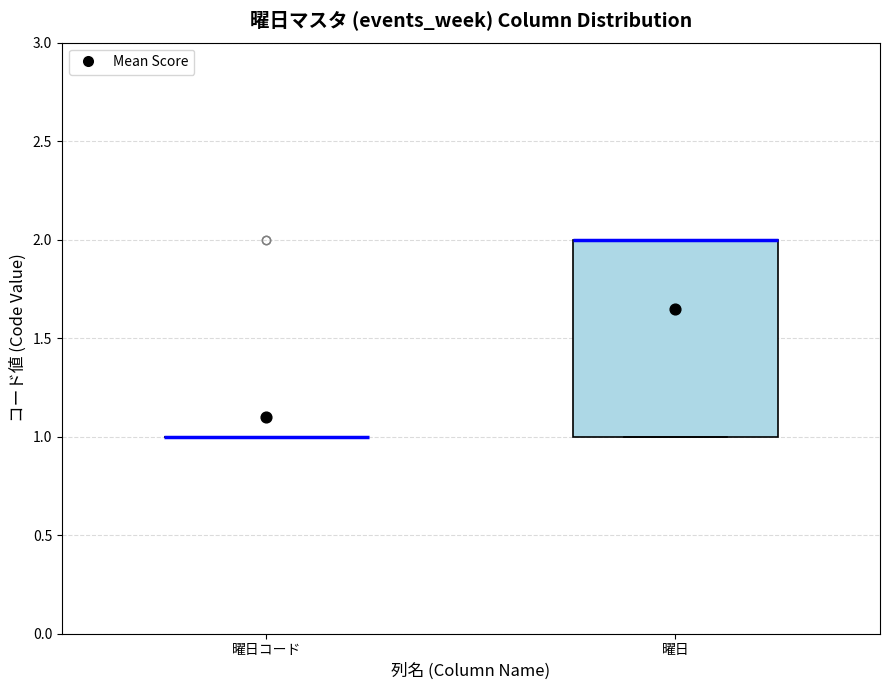

Reading left to right, read every box against the y-axis: the position of its median line, the range the box covers, and the ends of its whiskers. The values are not printed on the chart, so give them approximately, as read against the axis.

曜日コード: box collapsed to a line at 1, whiskers 1 to 1
曜日: median 2 (drawn on the box's upper edge), box 1 to 2, whiskers 1 to 2